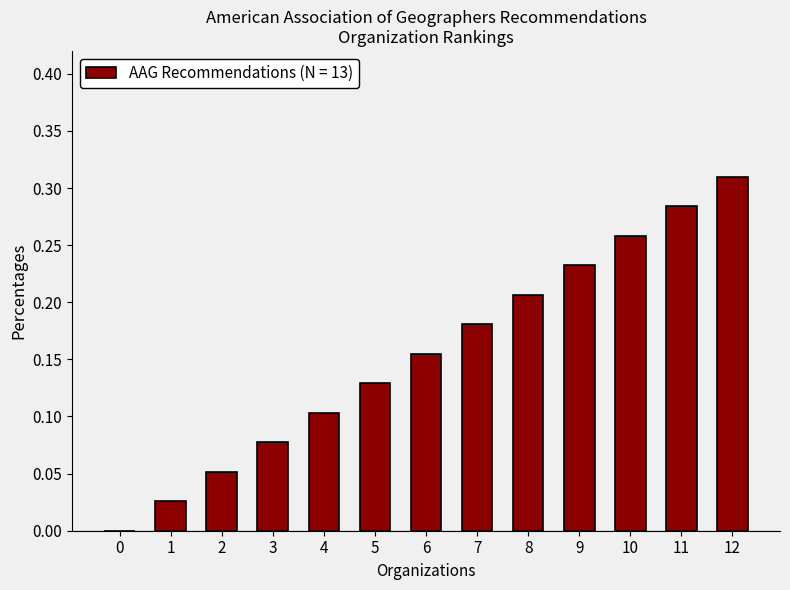

What is the sum of the values at 11 and 10?

0.5